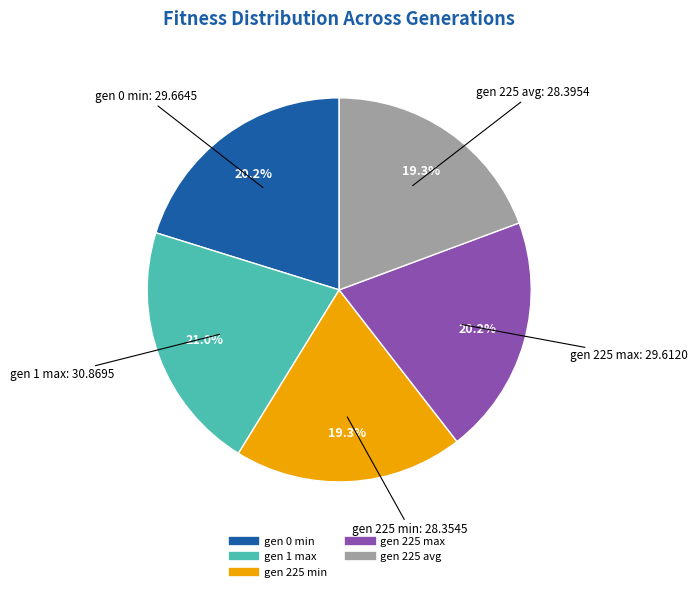

Which has a higher value, gen 225 max or gen 225 avg?

gen 225 max